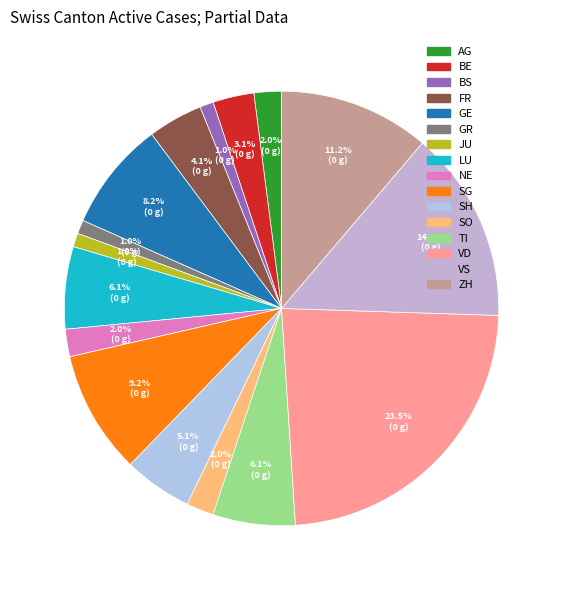

Count the number of slices in the pie.

16